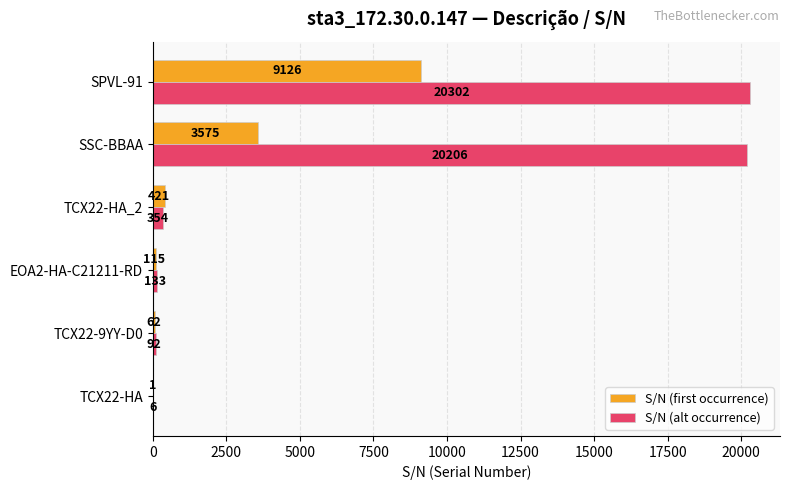

How many categories are shown in the chart?

6